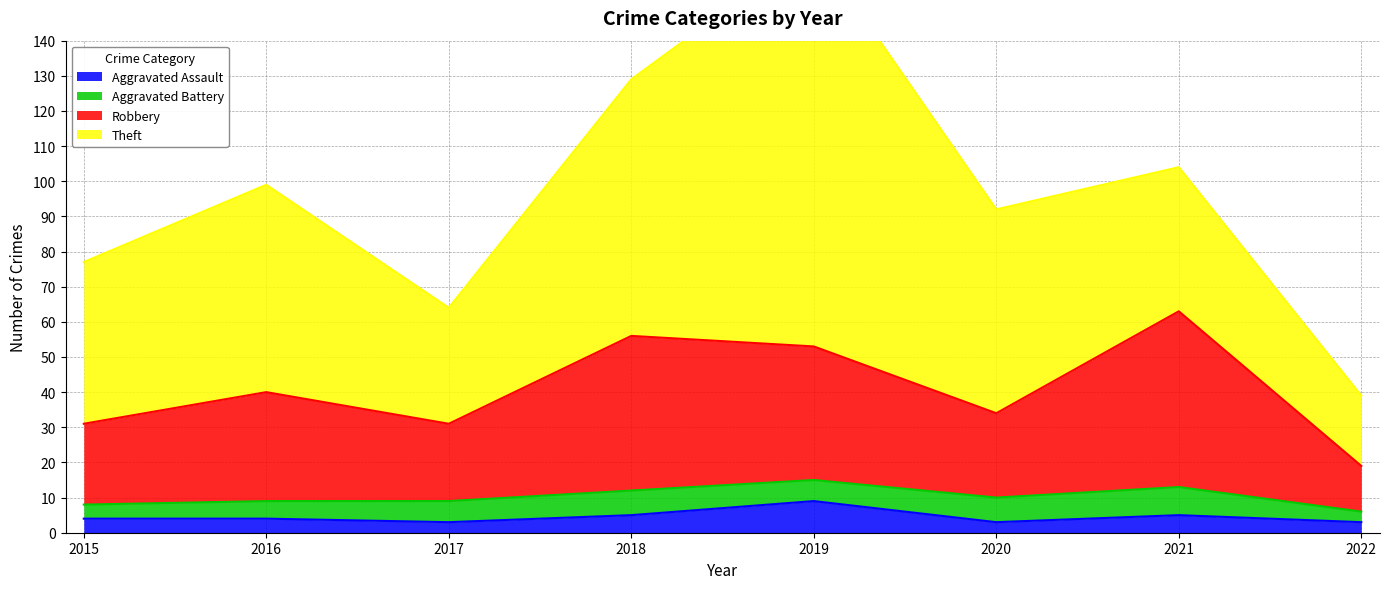

What is the highest value of the Aggravated Assault series?

9